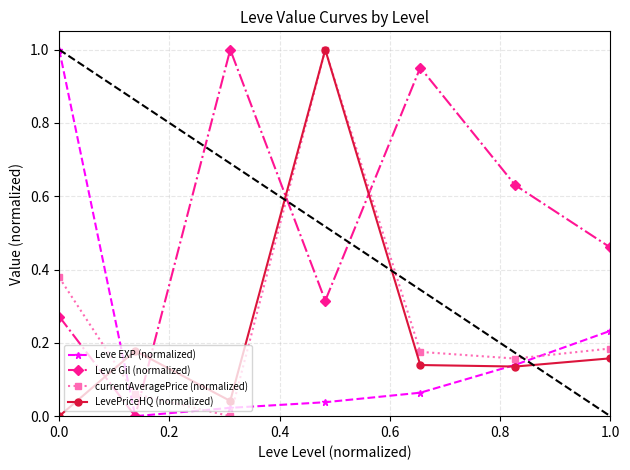

Is this an area chart (filled region under the line)?

No